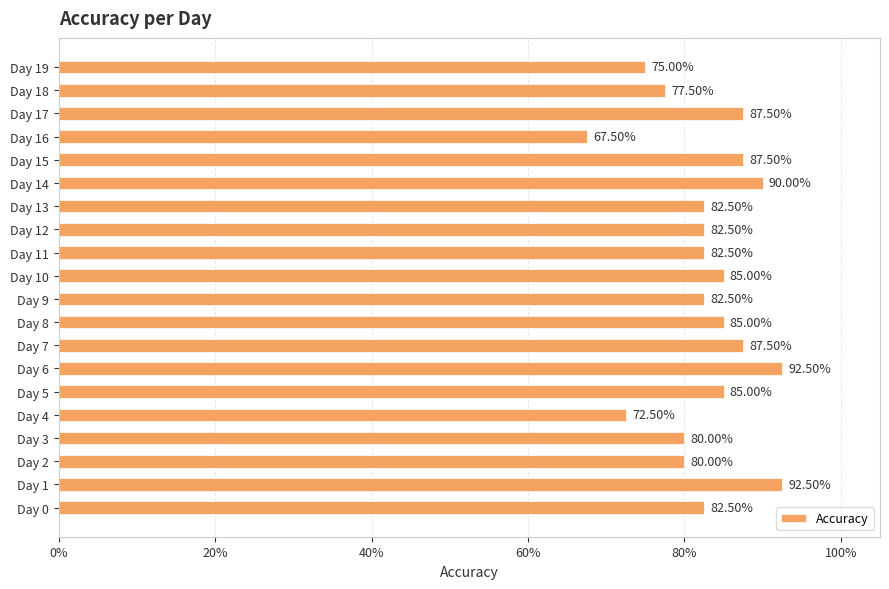

Does the chart contain any negative values?

No